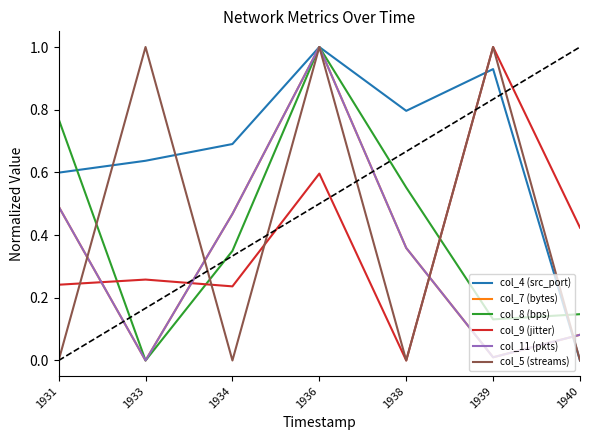

What is the difference between the maximum and second lowest values in the col_11 (pkts) series?

1.0